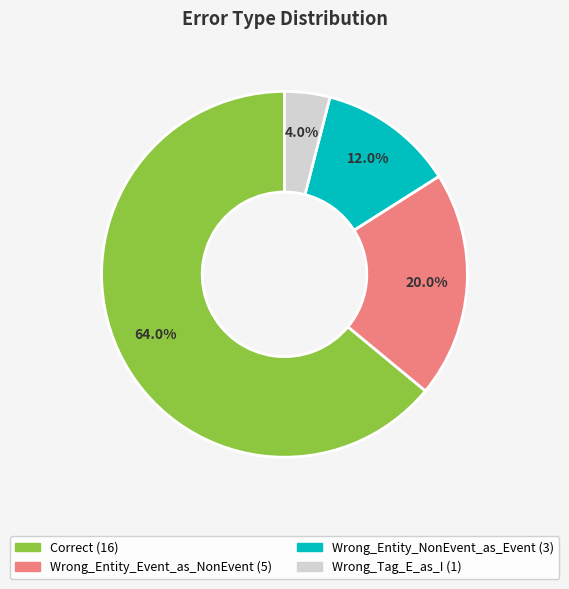

How many slices are in this pie chart?

4